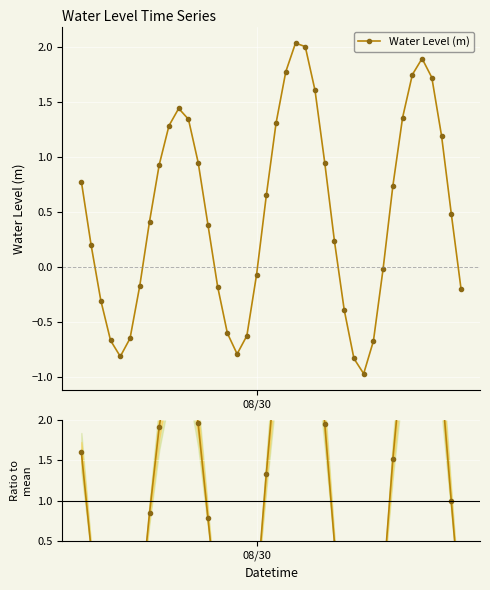

In Water Level (m), how many points are higher than both neighbors (excluding endpoints)?

3